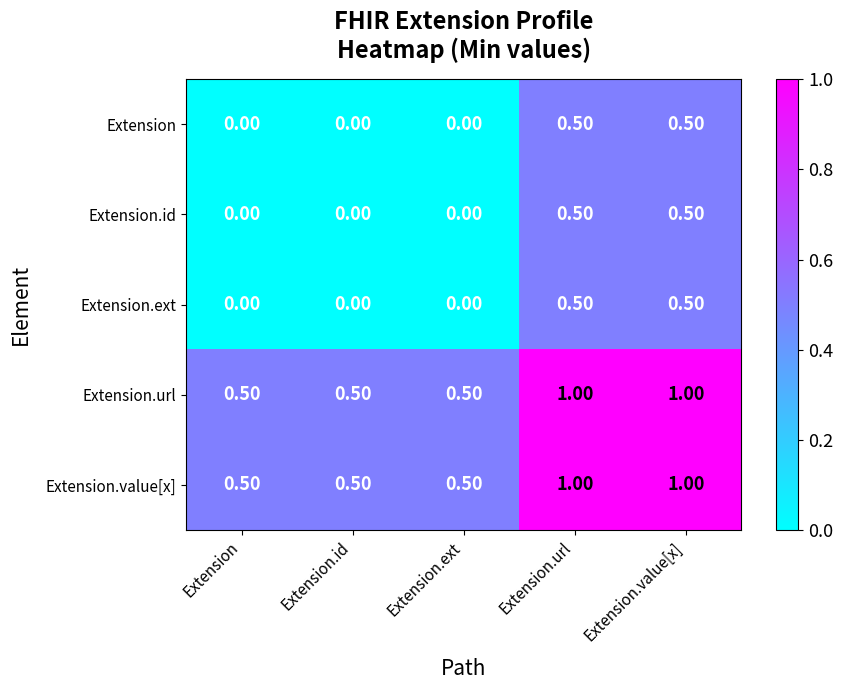

What is the difference between the maximum and minimum values in the Extension.ext series?

0.5